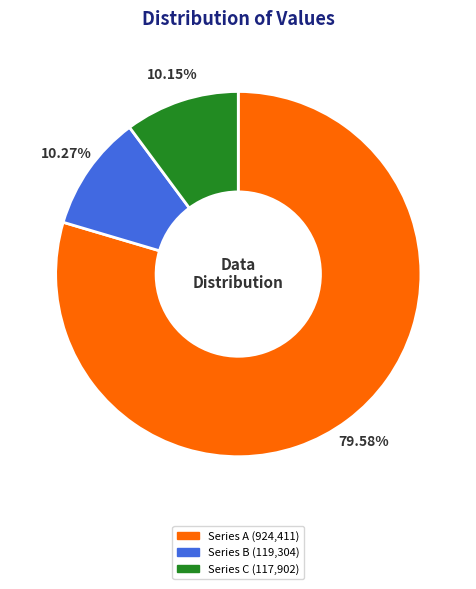

Is there a majority slice in this chart?

Yes